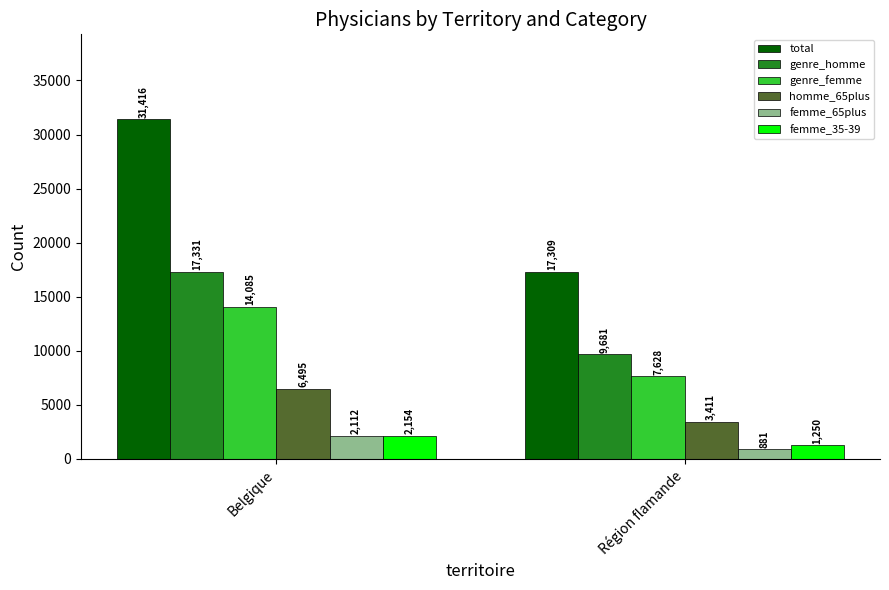

Count the homme_65plus values in the range 3411 to 6495.

2